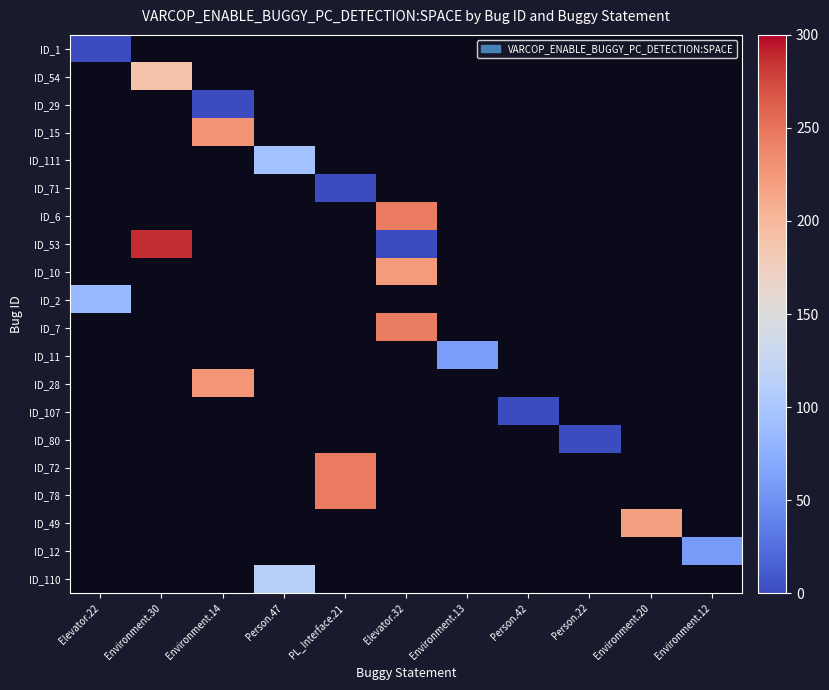

At how many categories does at least one series exceed 118?

5